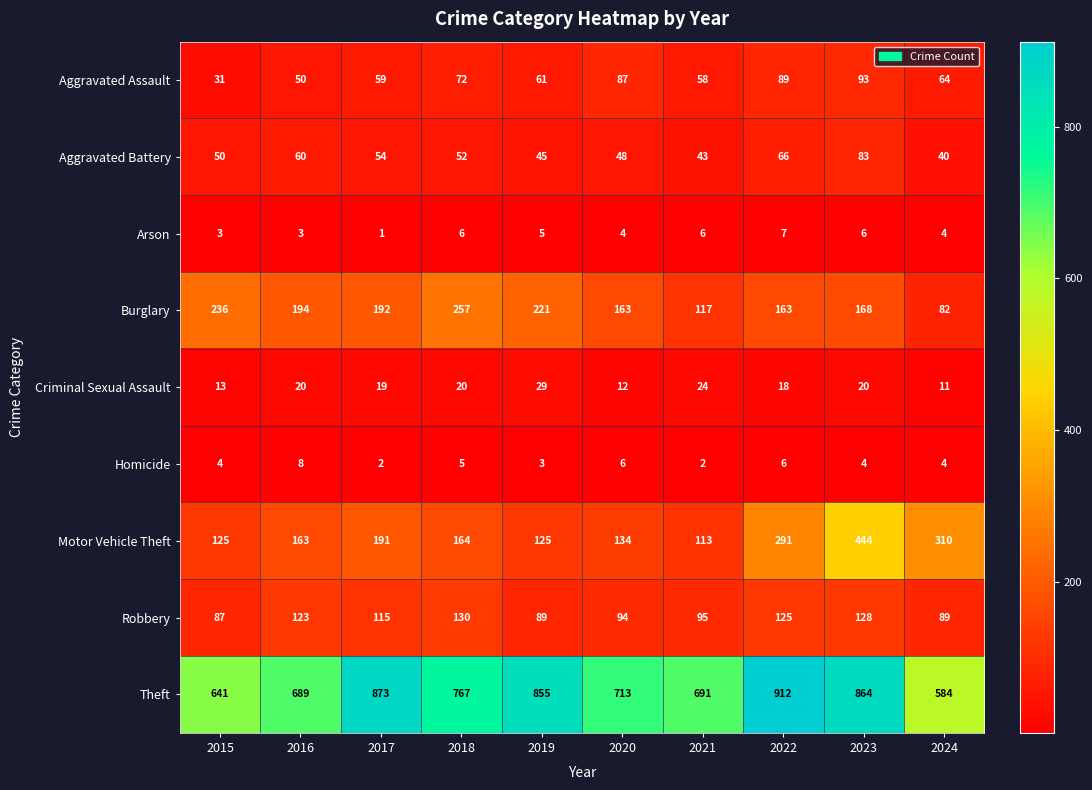

What is the smallest value displayed?

1